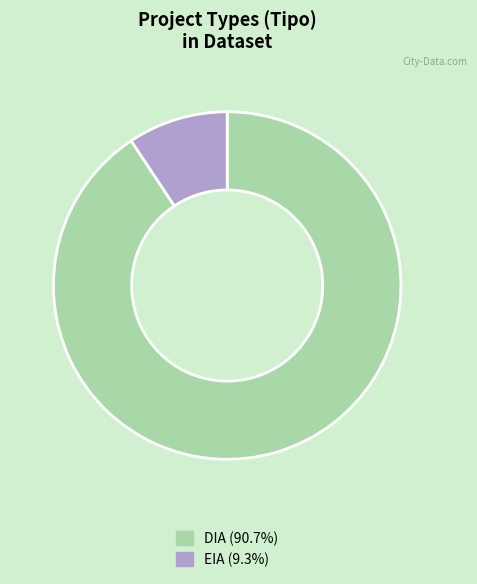

Which has a higher value, DIA or EIA?

DIA